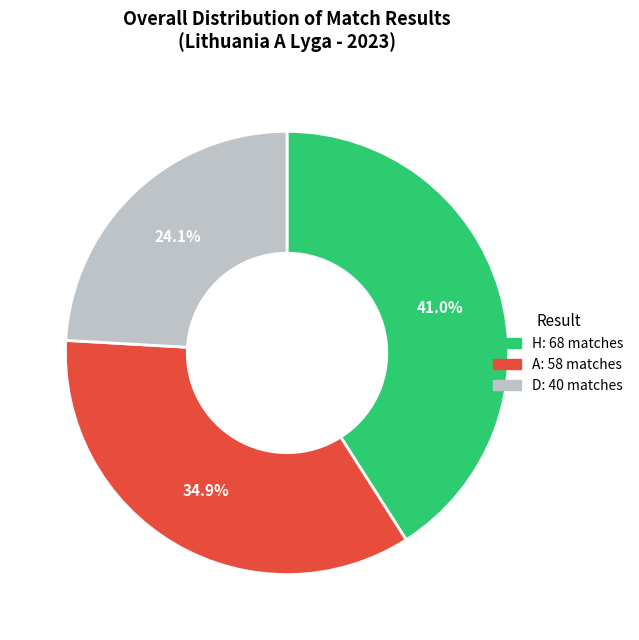

To the nearest percent, what percentage of the pie is D?

24%